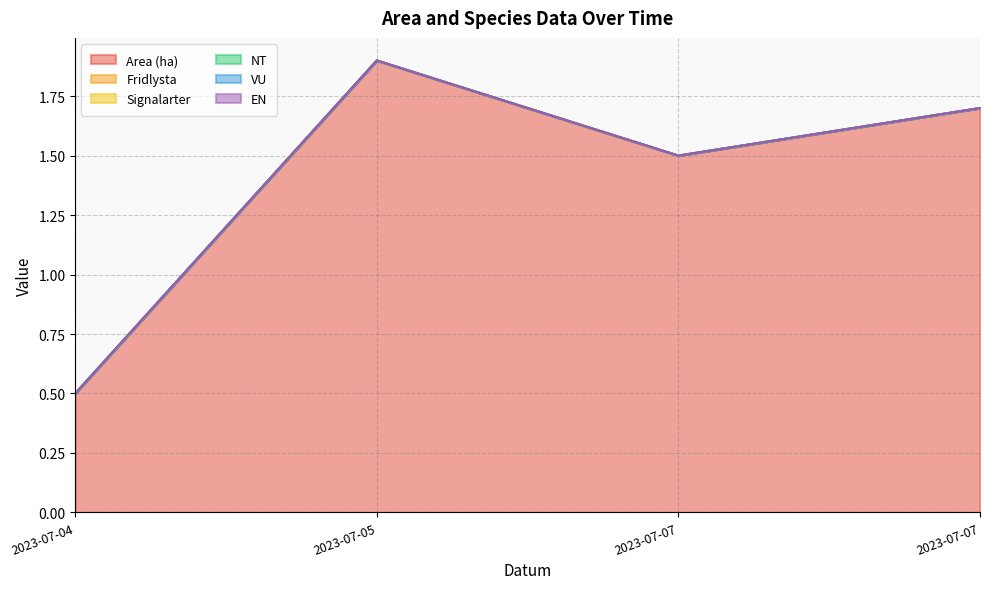

What are all the series names shown in the legend?

Area (ha), Fridlysta, Signalarter, NT, VU, EN